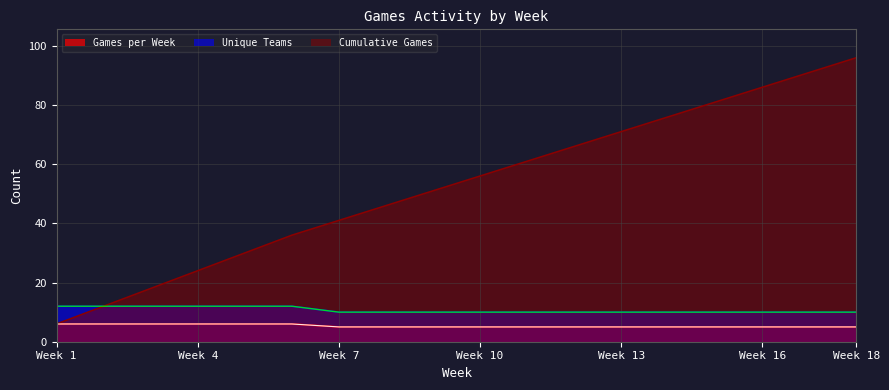

How many lines are shown in the chart?

3